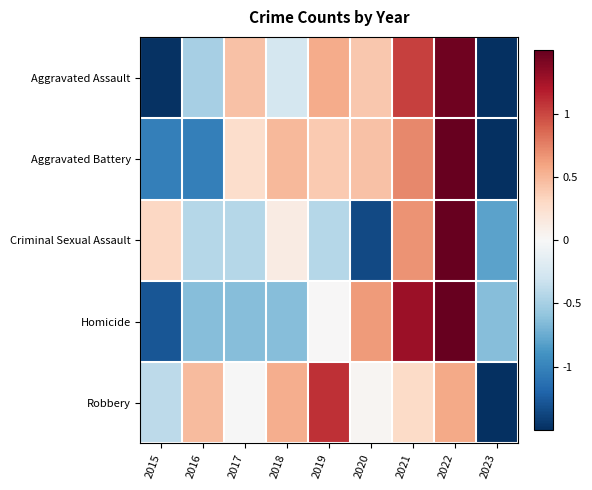

What is the total value across all series at 2015?

-3.9